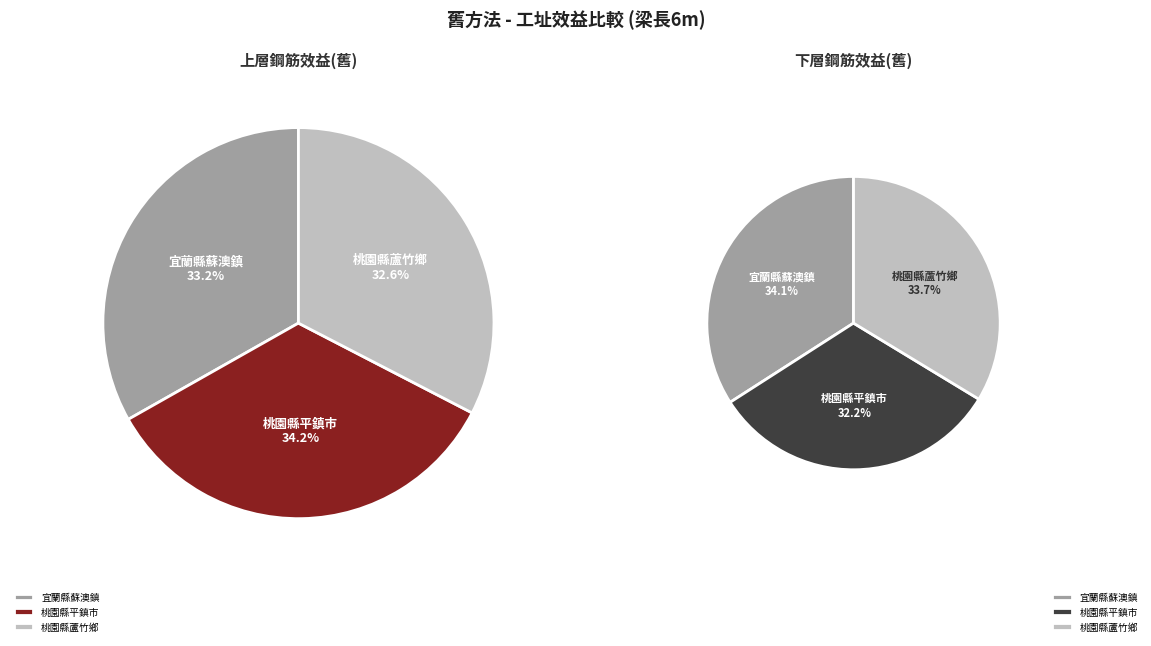

Rank the categories by 總體效益(舊,梁長6m) value from highest to lowest.

桃園縣平鎮市(地震力介於中間之工址), 宜蘭縣蘇澳鎮(地震力較大之工址), 桃園縣蘆竹鄉(地震力較小之工址)